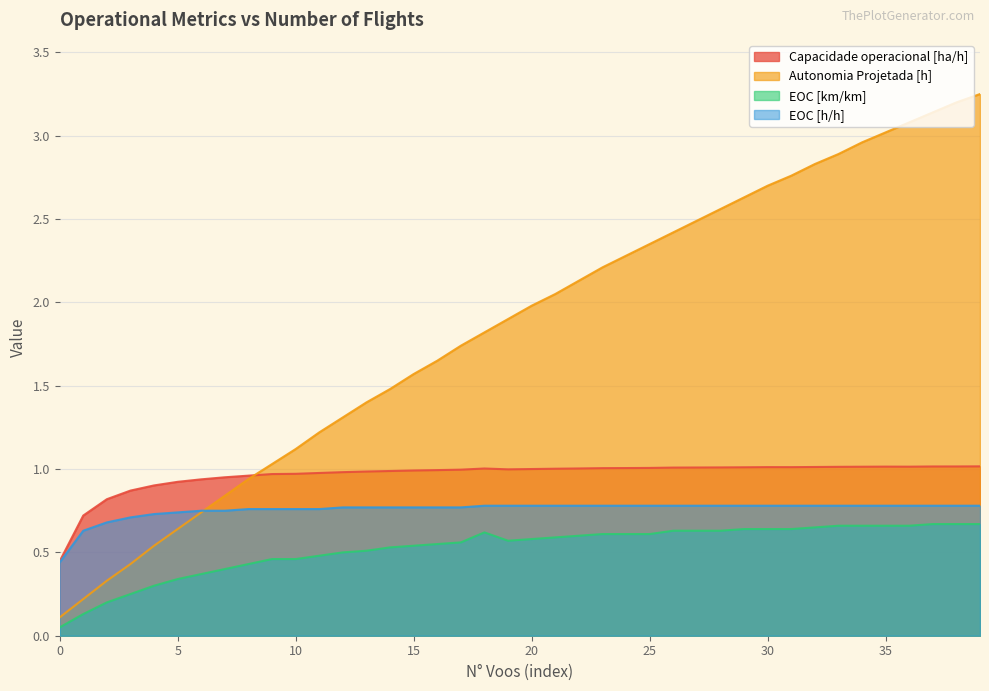

The value of EOC [h/h] at 17 is 0.2. True or false?

False